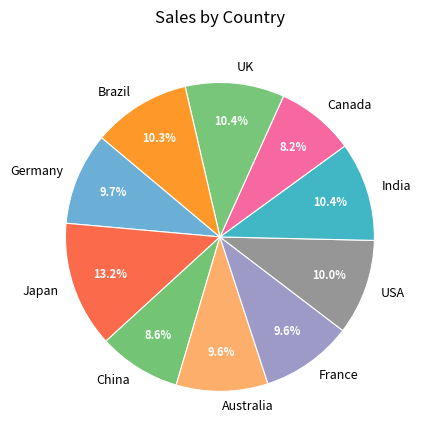

To the nearest percent, what portion does Germany represent?

10%